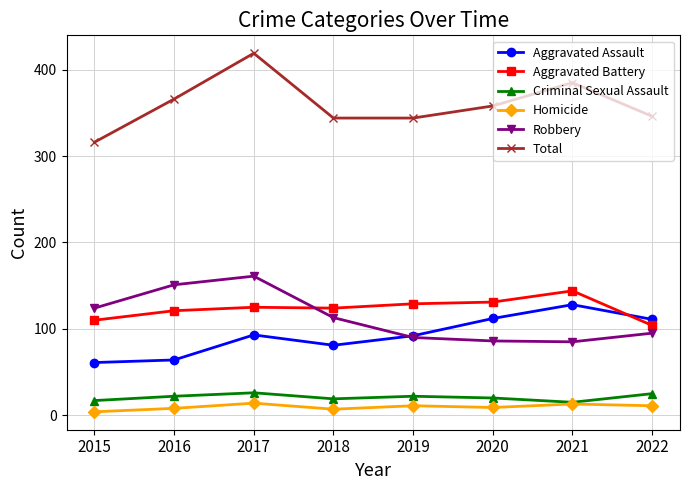

What is the approximate value of Criminal Sexual Assault at 2022?

25